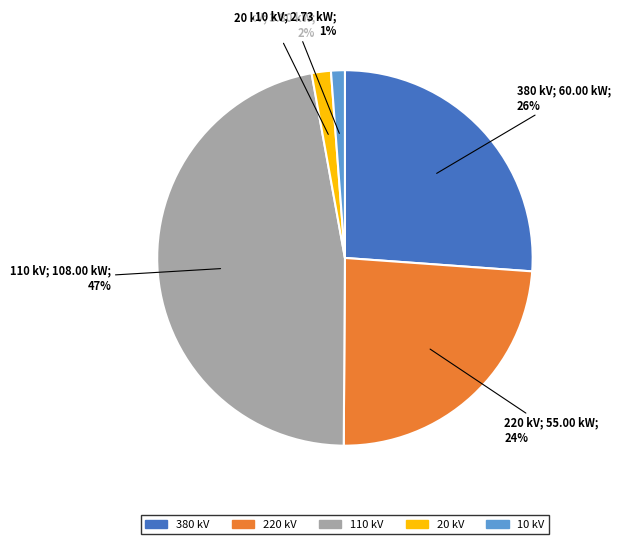

Is 20 kV the majority of the pie?

No